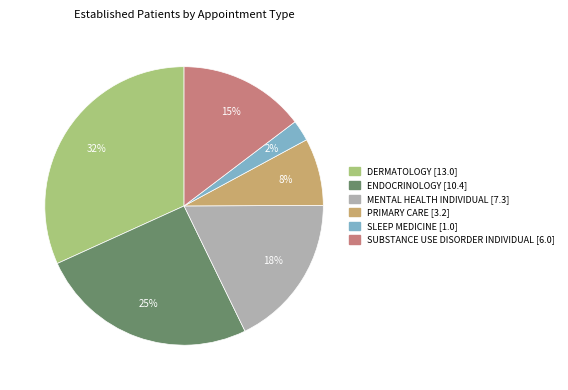

How many slices are in this pie chart?

6